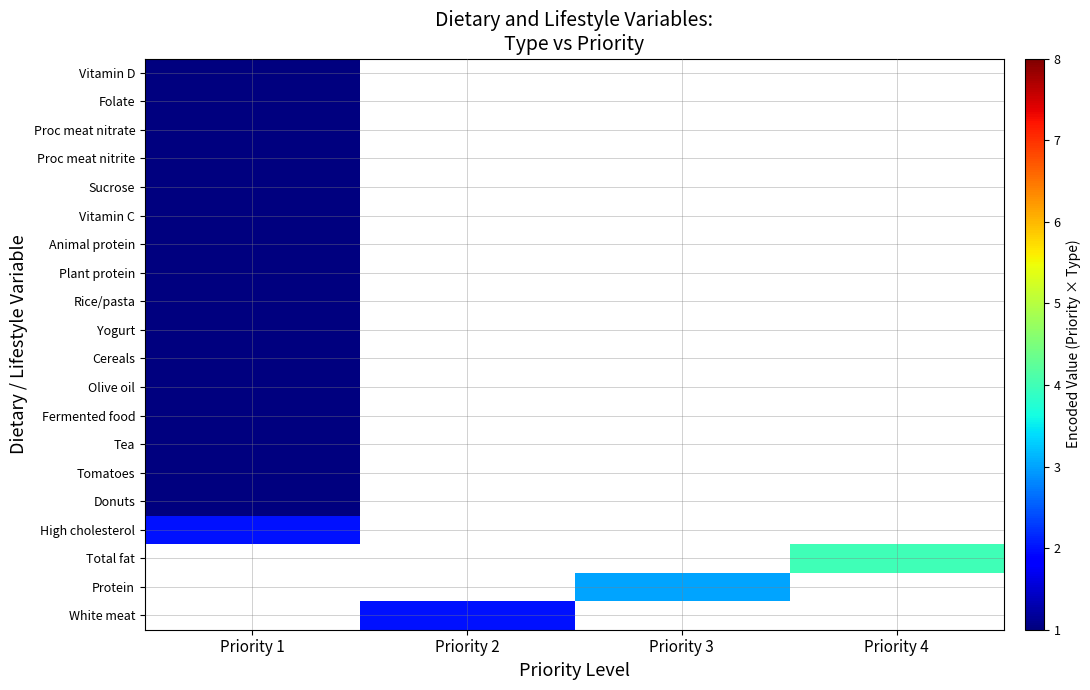

Which category has the highest value across all series?

Priority 4